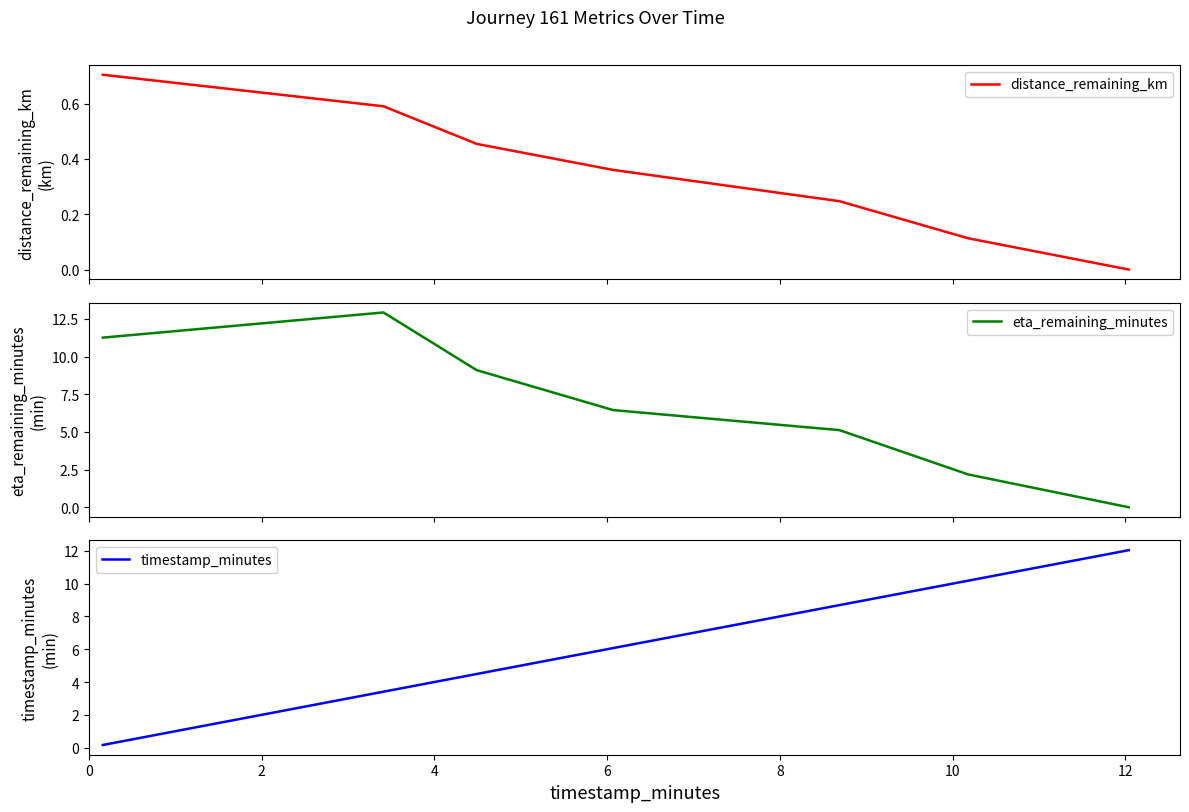

At 6, list the series in order from smallest to largest.

distance_remaining_km, timestamp_minutes, eta_remaining_minutes